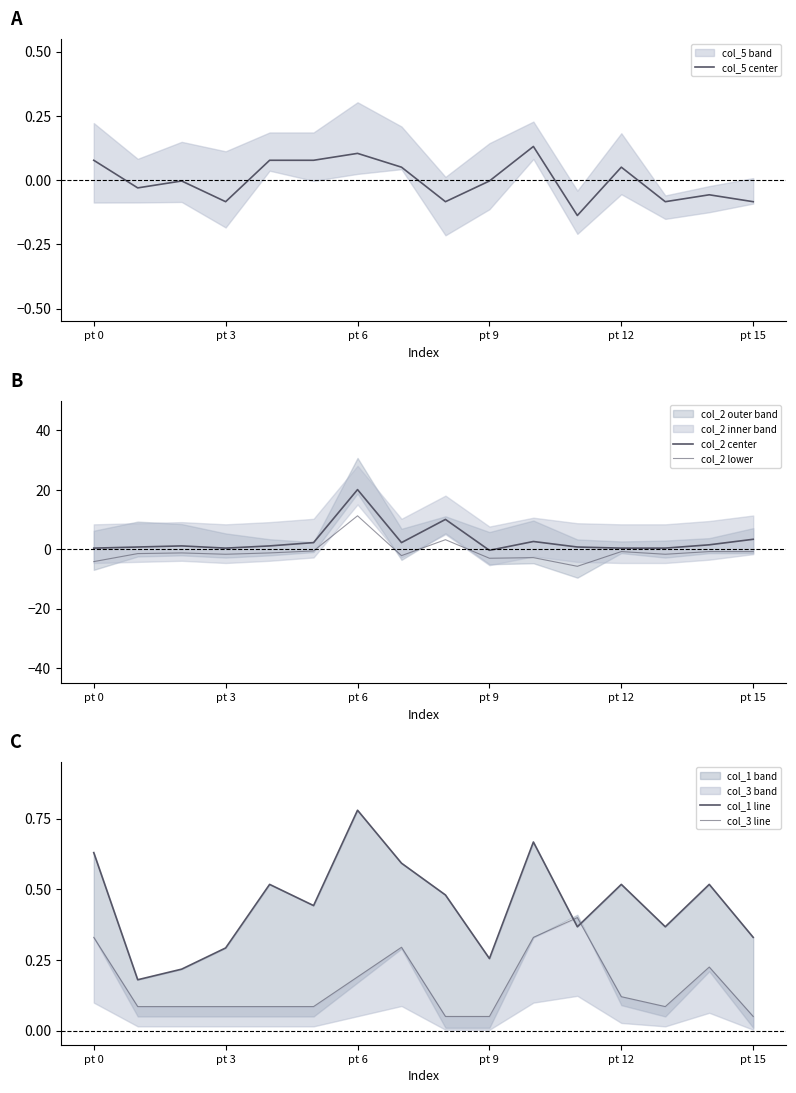

The col_5 center series shows 0.0 at pt 0. True or false?

False